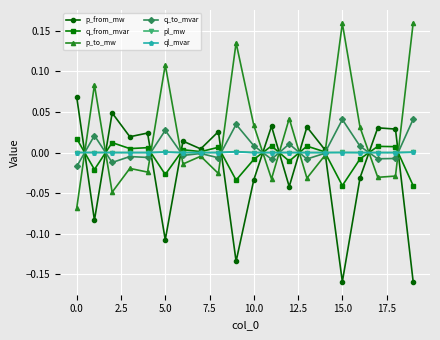

Which series has the largest total across all categories?

p_to_mw